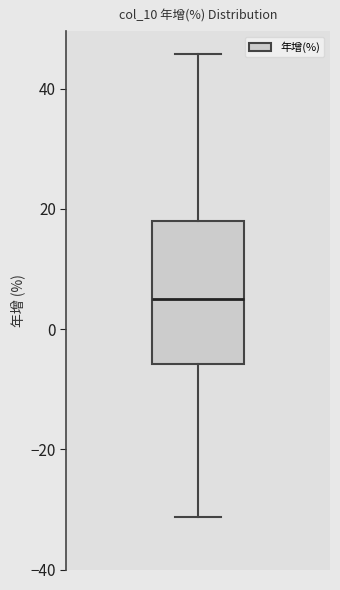

Where does the upper whisker of the box end on the y-axis? The values are not printed on the chart, so give them approximately, as read against the axis.

46